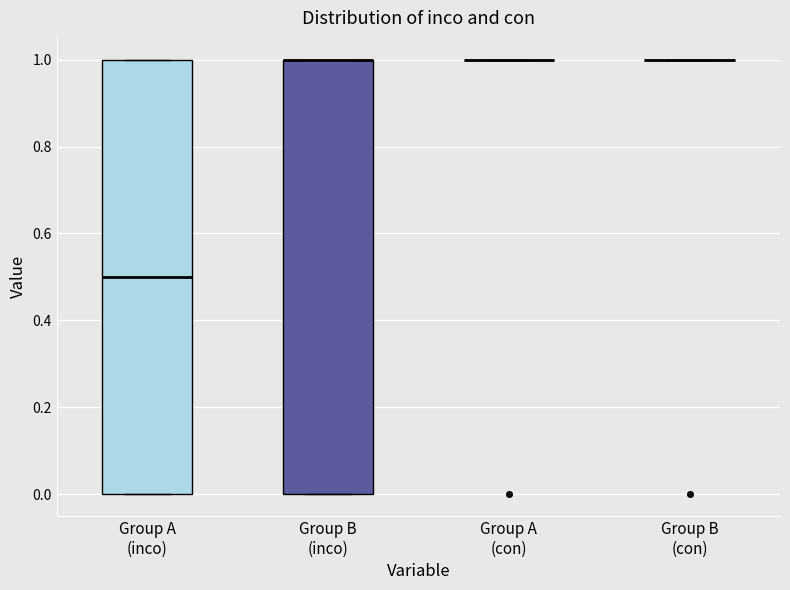

Reading left to right, read every box against the y-axis: the position of its median line, the range the box covers, and the ends of its whiskers. The values are not printed on the chart, so give them approximately, as read against the axis.

Group A (inco): median 0.5, box 0.0 to 1.0, whiskers 0.0 to 1.0
Group B (inco): median 1.0 (drawn on the box's upper edge), box 0.0 to 1.0, whiskers 0.0 to 1.0
Group A (con): box collapsed to a line at 1.0, whiskers 1.0 to 1.0
Group B (con): box collapsed to a line at 1.0, whiskers 1.0 to 1.0